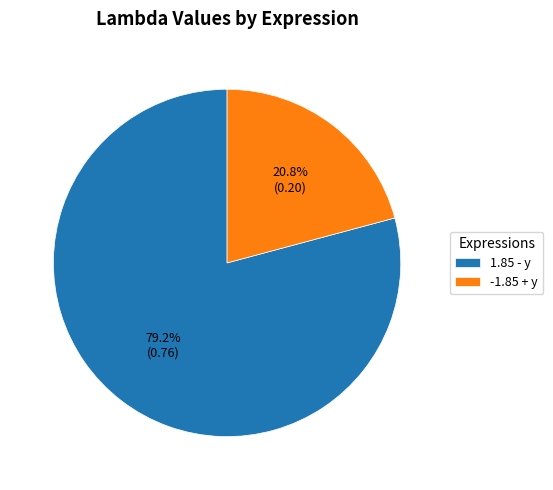

Is it true that -1.85 + y is 36% of the pie?

False